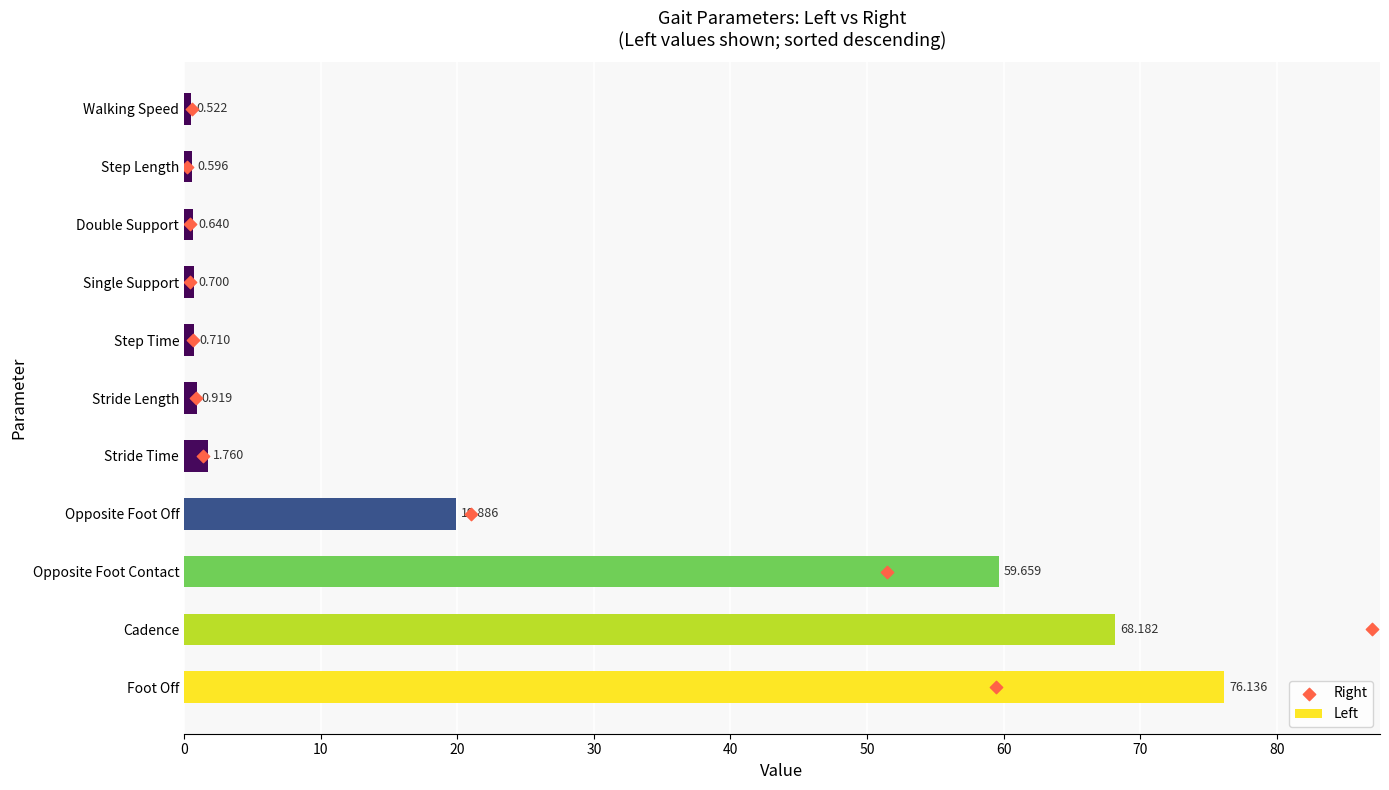

Which series has the largest total across all categories?

Left